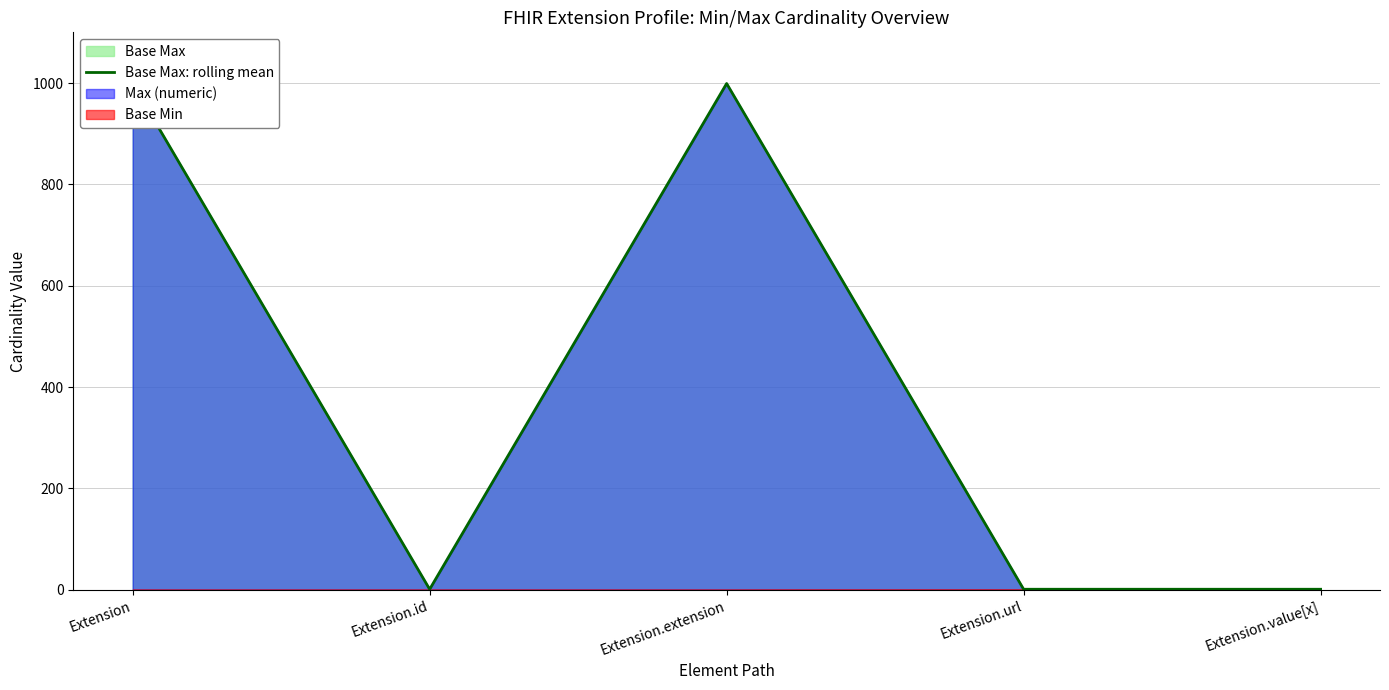

Reading left to right, list all the values displayed in this chart.

999	1	999	1	1